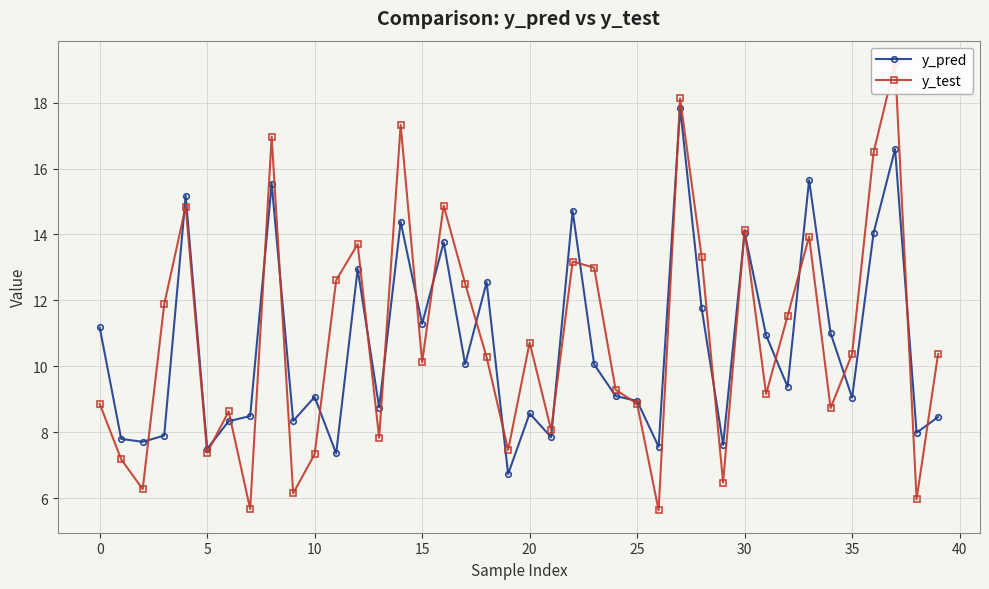

Reading left to right, extract all data points from this chart.

y_pred: 11.2	7.8	7.7	7.9	15.2	7.5	8.3	8.5	15.5	8.3	9.1	7.4	13.0	8.7	14.4	11.3	13.8	10.1	12.6	6.7	8.6	7.8	14.7	10.1	9.1	8.9	7.6	17.8	11.8	7.6	14.1	10.9	9.4	15.7	11.0	9.0	14.0	16.6	8.0	8.5
y_test: 8.9	7.2	6.3	11.9	14.8	7.4	8.6	5.7	17.0	6.1	7.3	12.6	13.7	7.8	17.3	10.1	14.9	12.5	10.3	7.5	10.7	8.1	13.2	13.0	9.3	8.9	5.6	18.1	13.3	6.5	14.1	9.2	11.5	13.9	8.7	10.4	16.5	19.2	6.0	10.4